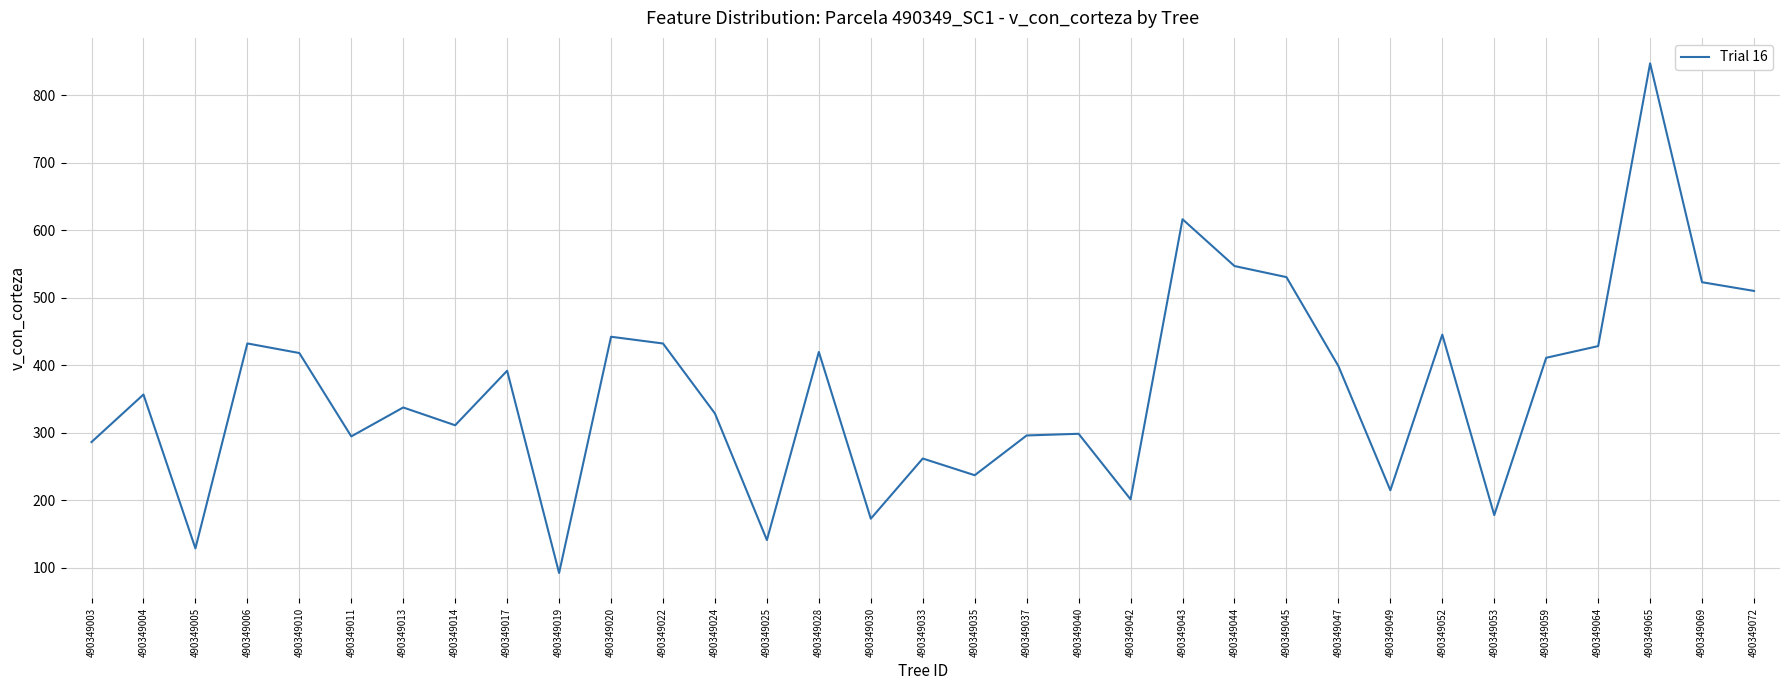

True or false: the data shows 432.0 at 490349022.

True